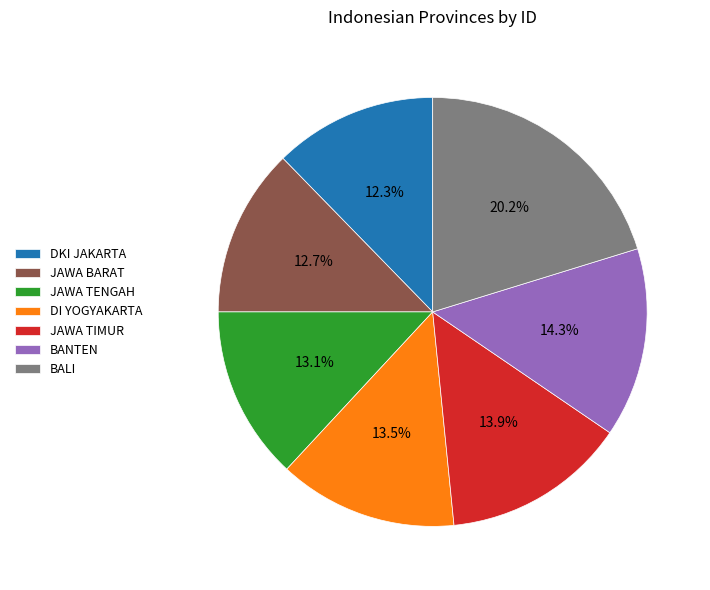

To the nearest percent, what is the difference between the largest and smallest slice percentages?

8%